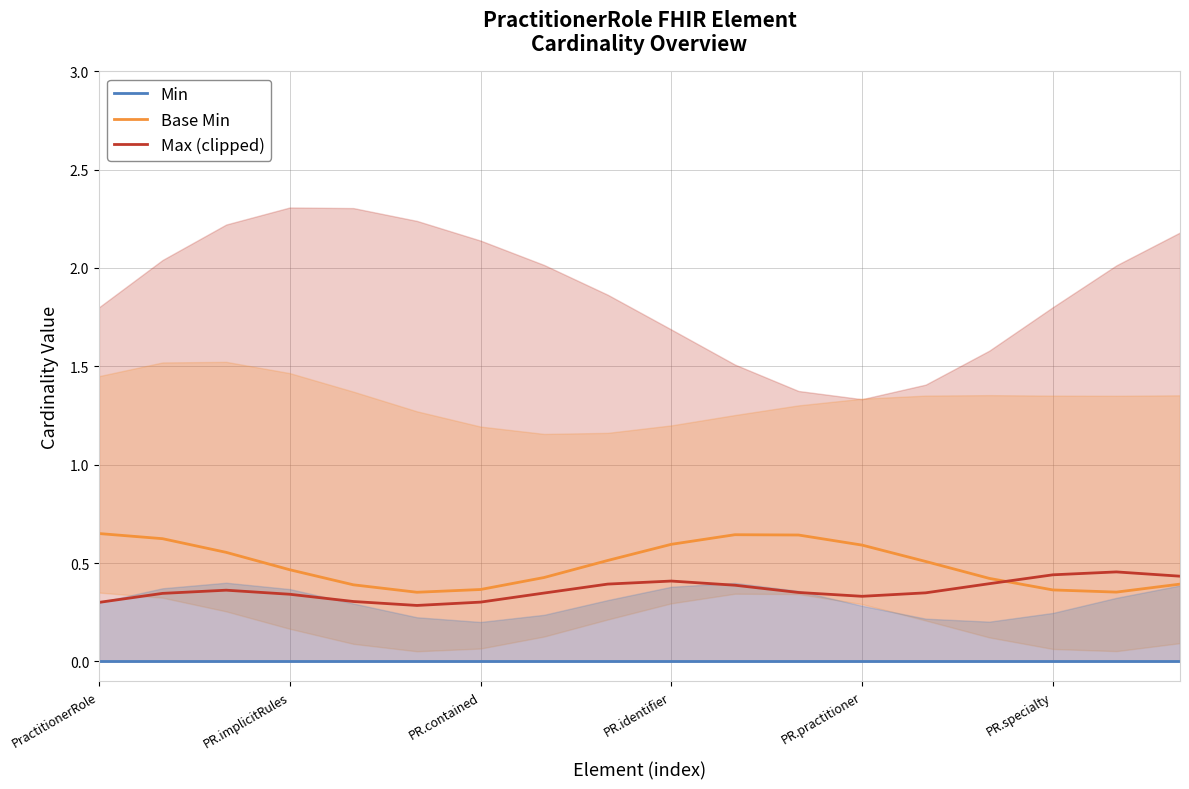

What is the maximum value for Base Min?

0.7